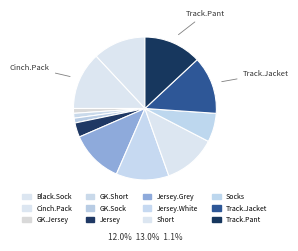

How many slices are in this pie chart?

12